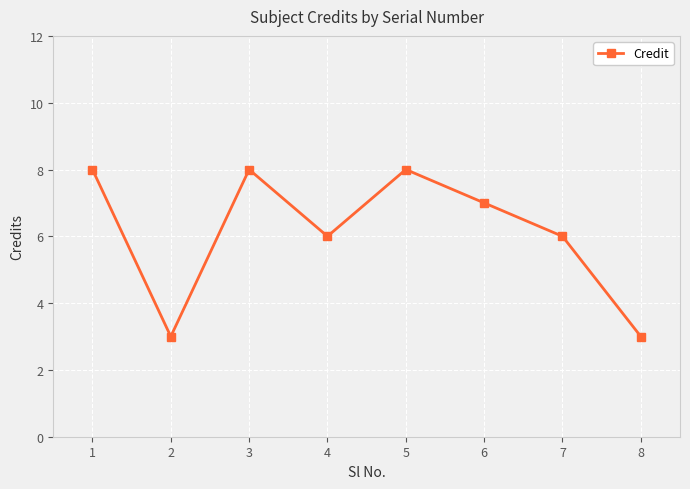

How many data points does each series have?

8